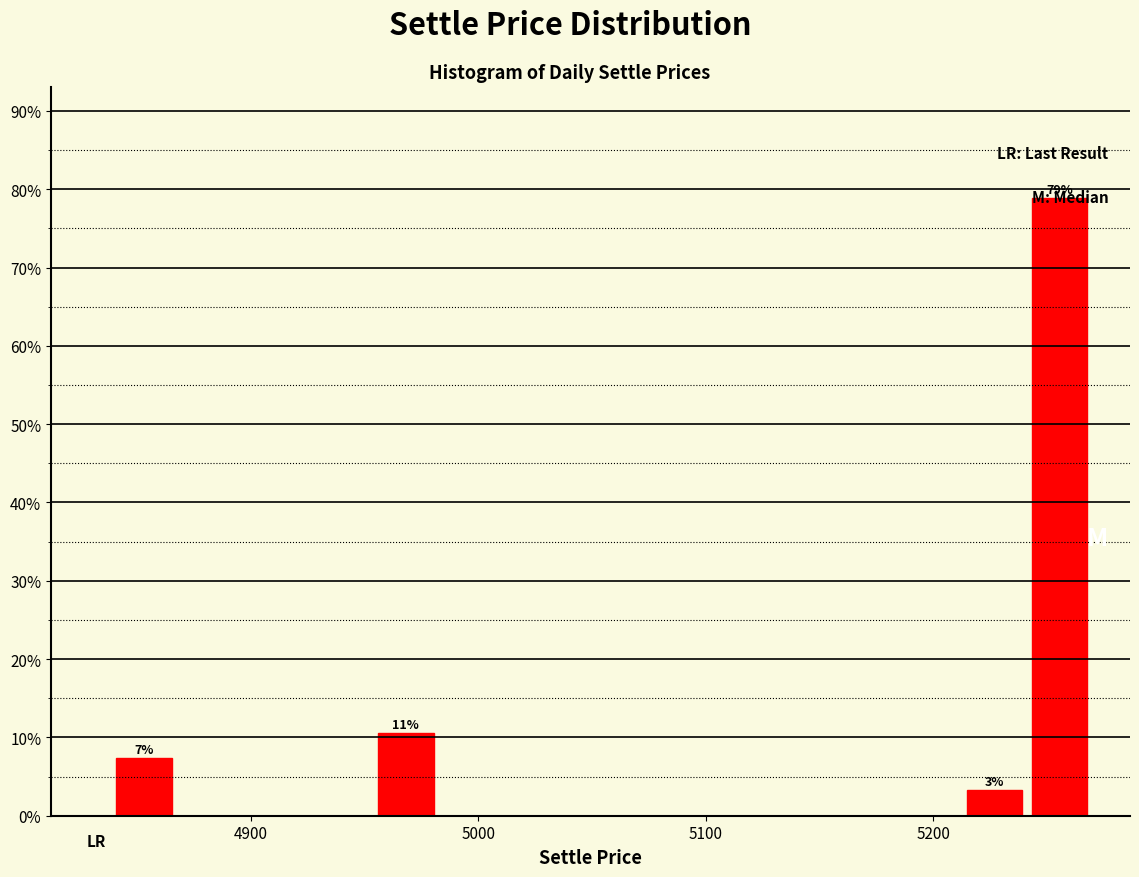

Around what value on the x-axis is the tallest bar? Give the approximate position of its centre, as read against the axis.

5260